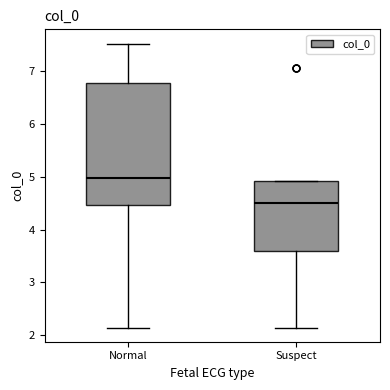

Comparing the boxes themselves (not the whiskers), which one is the tallest?

Normal